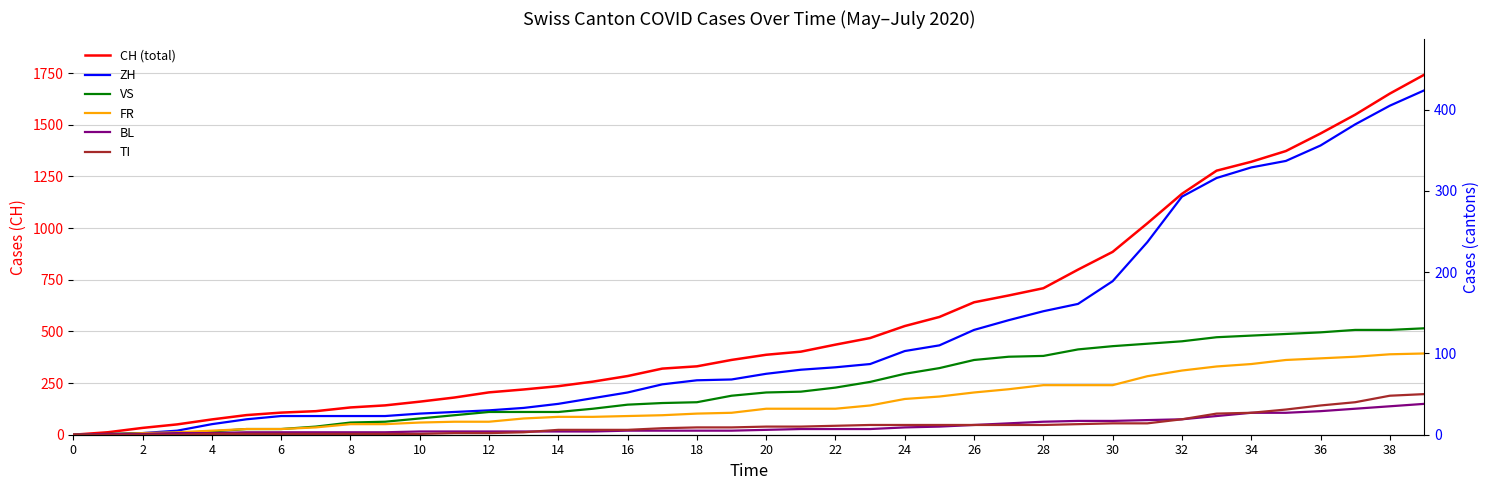

What is the difference between the maximum and second lowest values in the TI series?

50